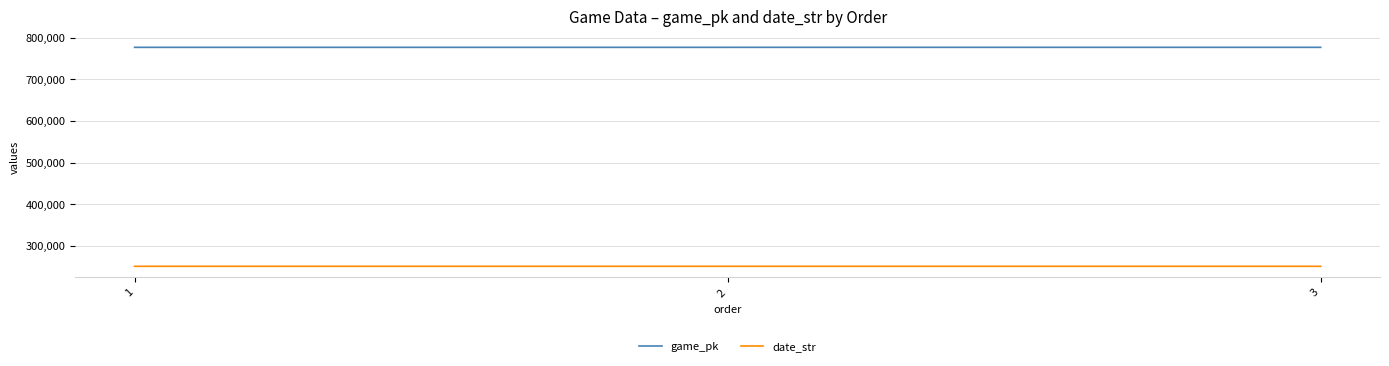

What is the difference between the game_pk values at 2 and 3?

18